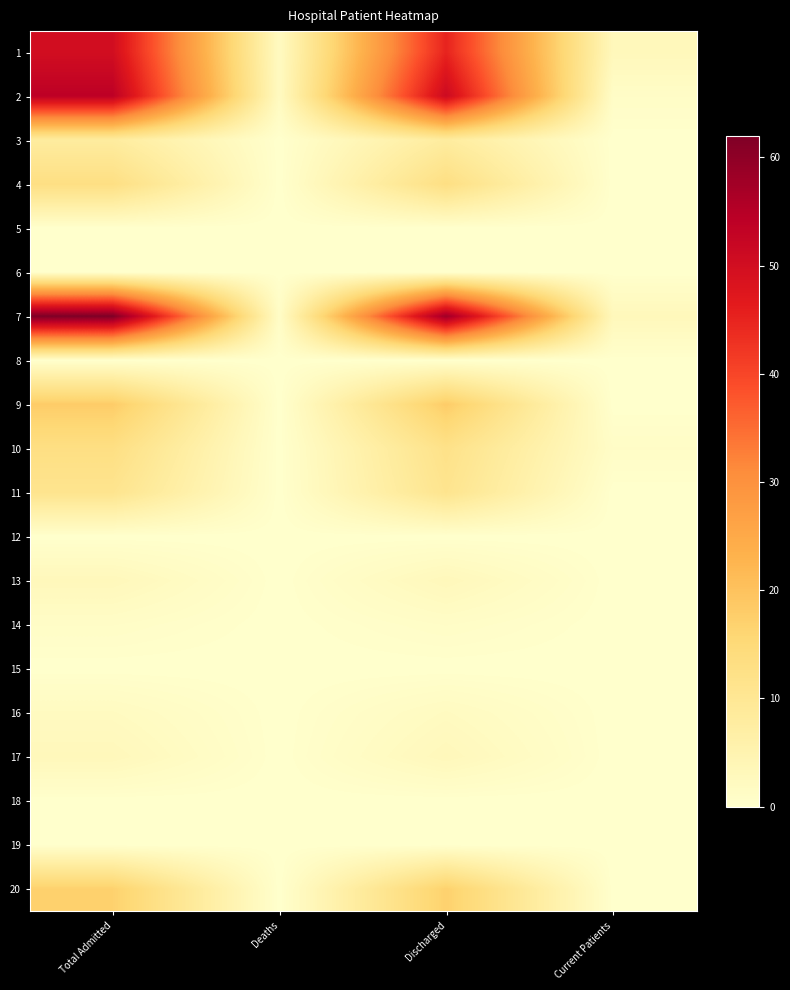

List the series in order of their peak value, lowest first.

5, 6, 8, 12, 15, 18, 19, 14, 16, 13, 17, 3, 11, 4, 10, 20, 9, 1, 2, 7